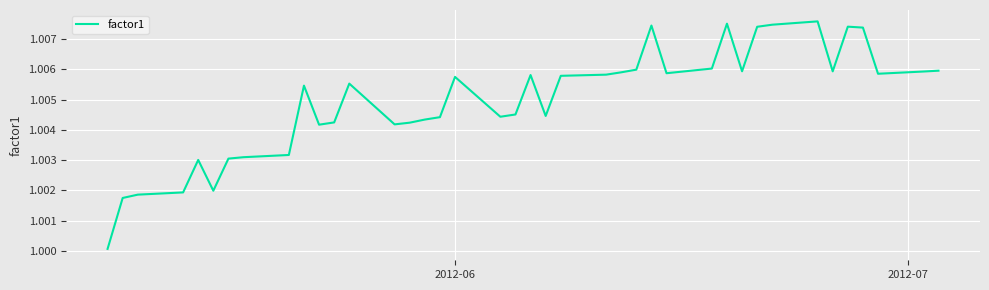

What is the greatest value displayed?

1.0